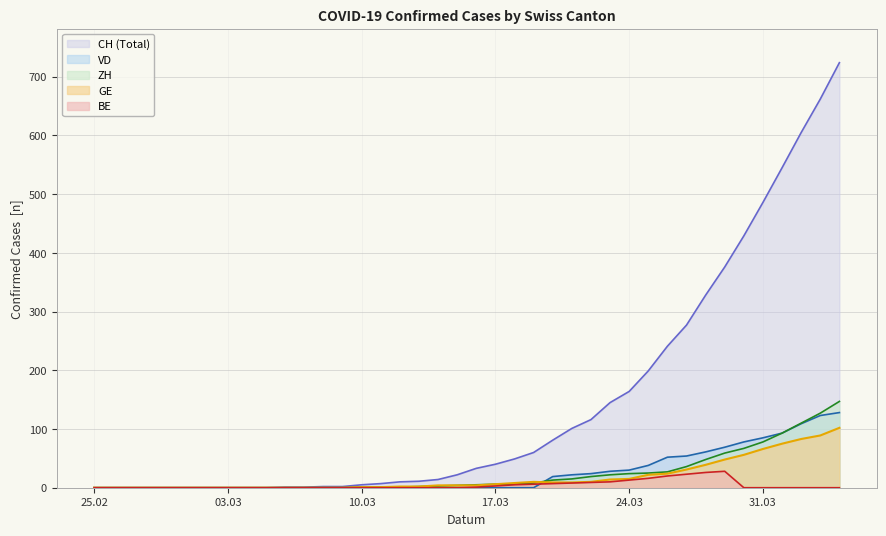

True or false: VD has a value of 30 at 24.03.

True